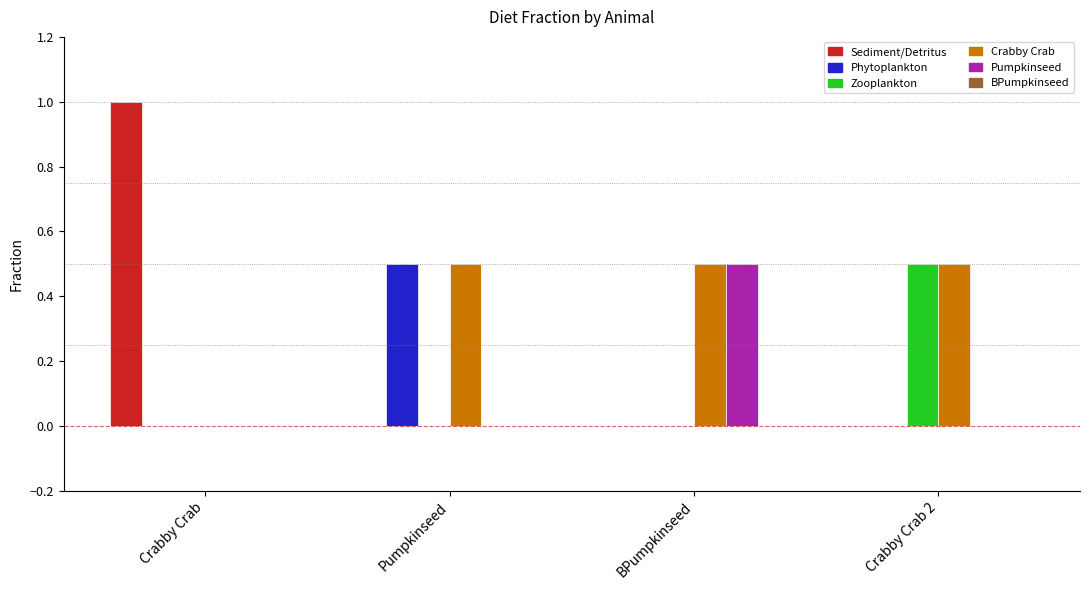

Which label corresponds to the largest value in the chart?

Crabby Crab